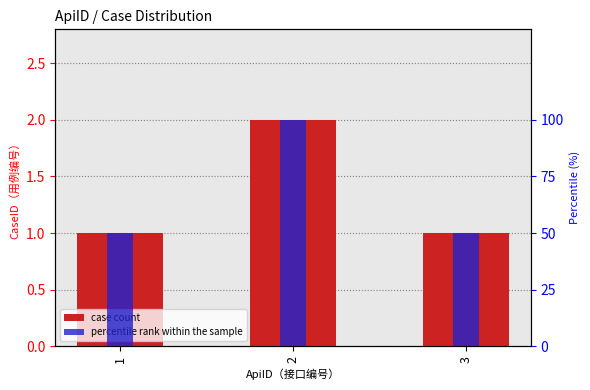

Count the case count values in the range 1 to 2.

3